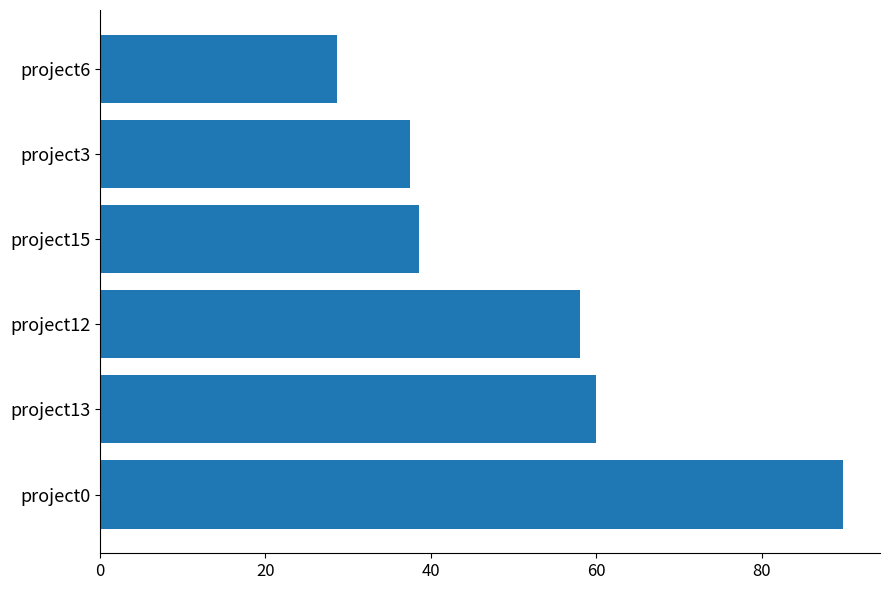

Is it true that the value at project3 is 61.1?

False